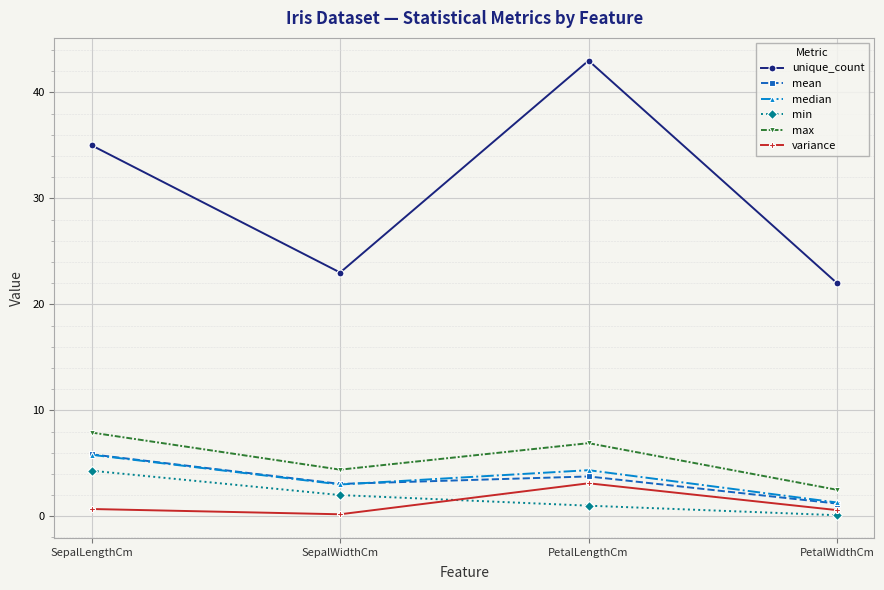

What is the label of the 4th point from the right?

SepalLengthCm